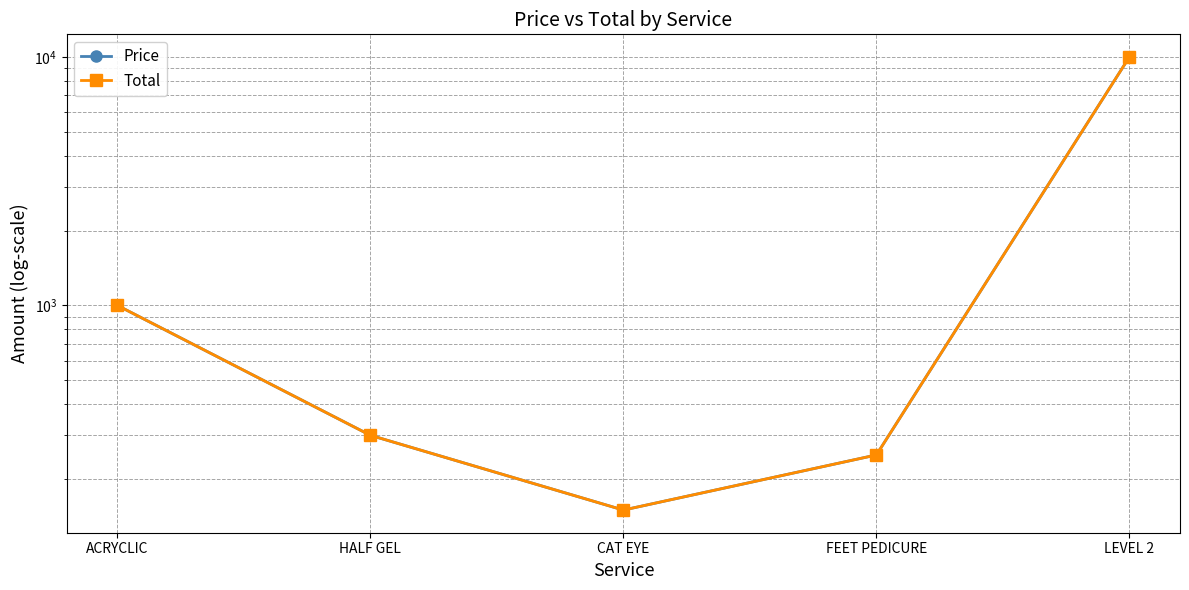

At how many categories does at least one series exceed 4553?

1